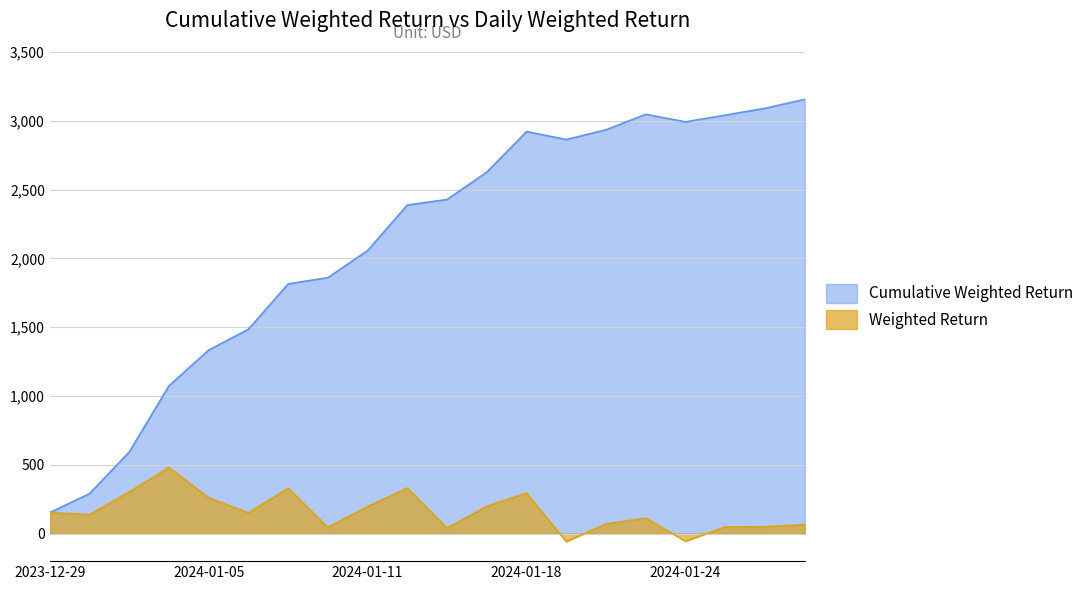

True or false: Cumulative Weighted Return and Weighted Return intersect in this chart.

False